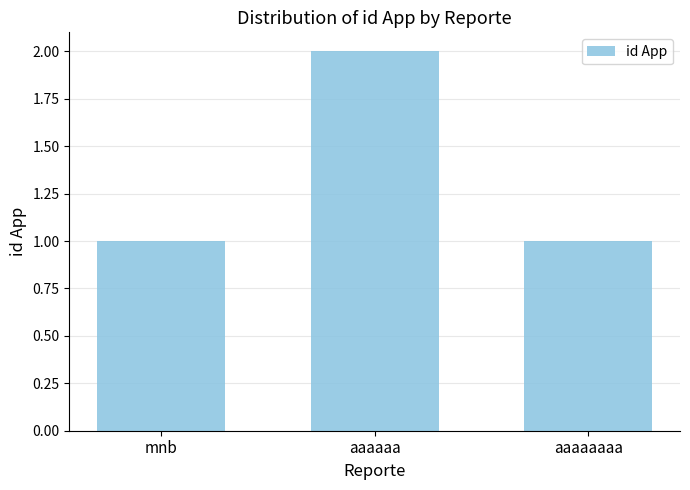

What is the ratio of the value at aaaaaa to the value at aaaaaaaa?

2.0